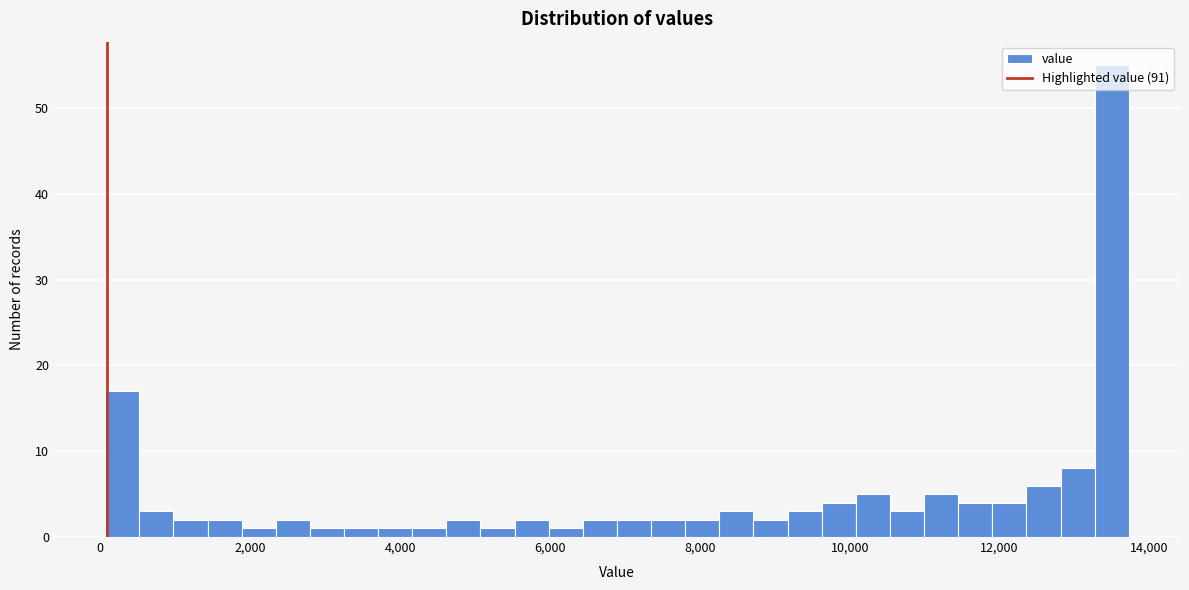

Around what value on the x-axis is the tallest bar? Give the approximate position of its centre, as read against the axis.

13400